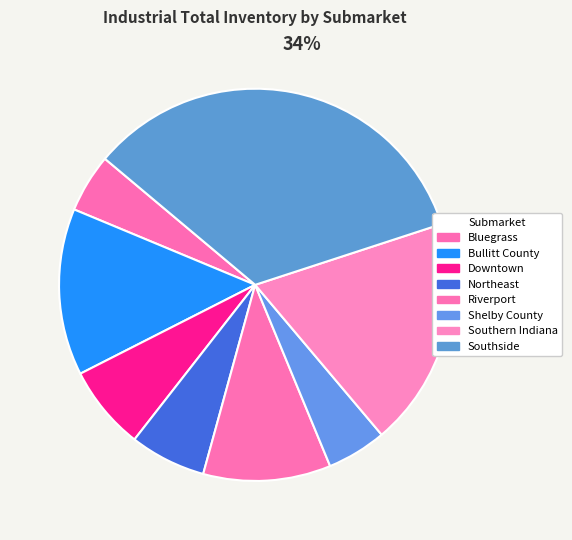

How many segments does this pie chart have?

8